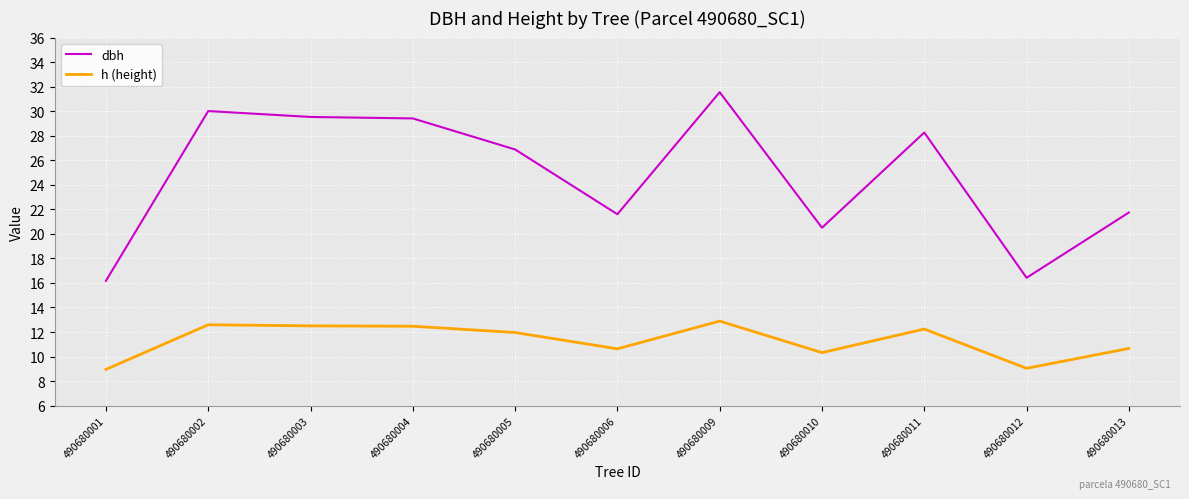

Rank the series by their average value, from highest to lowest.

dbh, h (height)